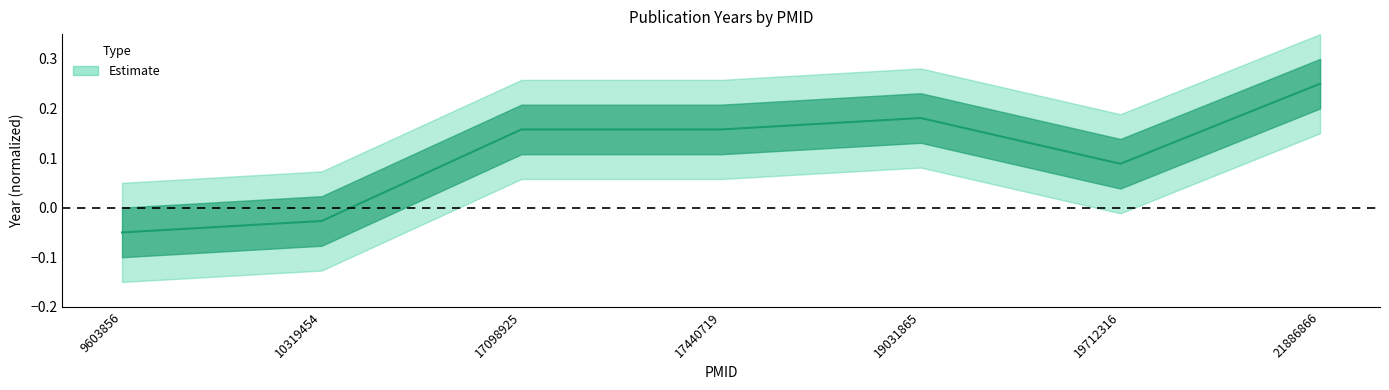

How many values exceed 0?

5